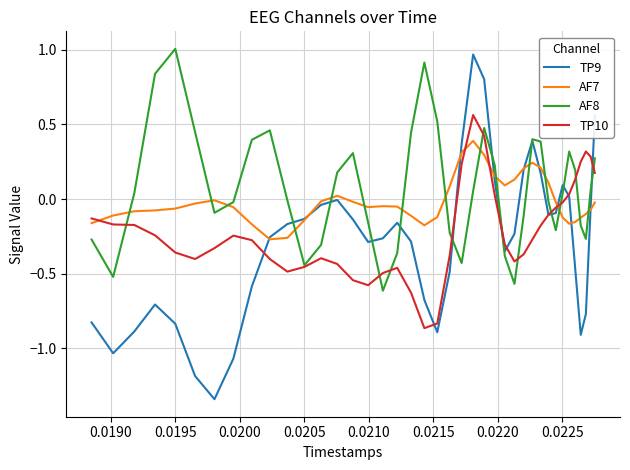

The AF7 series shows -0.3 at 39. True or false?

False